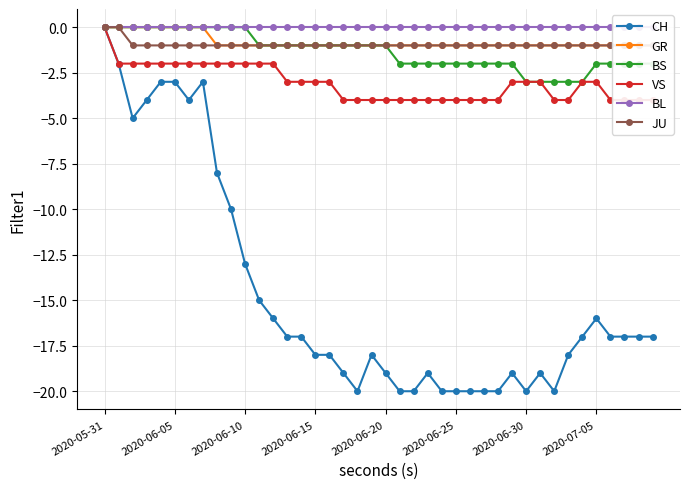

What is the label of the 17th point from the left?

16